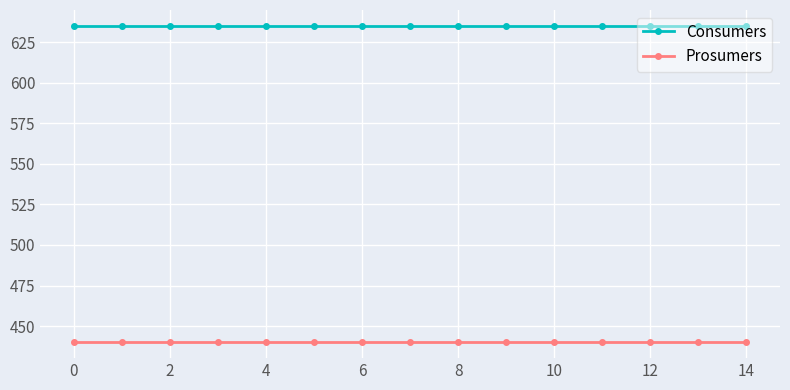

True or false: Prosumers and Consumers cross at least once.

False